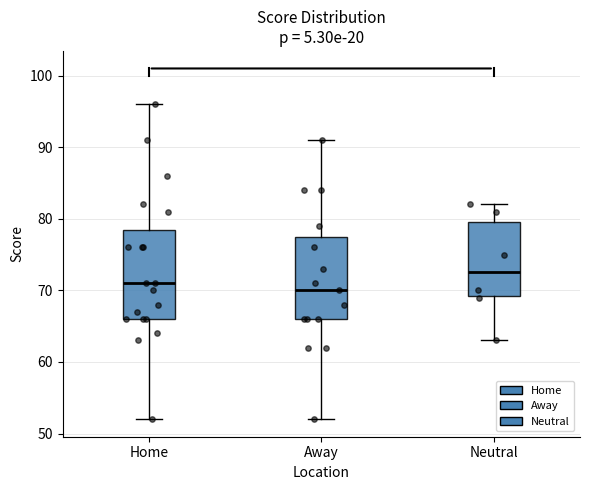

Where is the upper edge of the box for Away on the y-axis? The values are not printed on the chart, so give them approximately, as read against the axis.

78